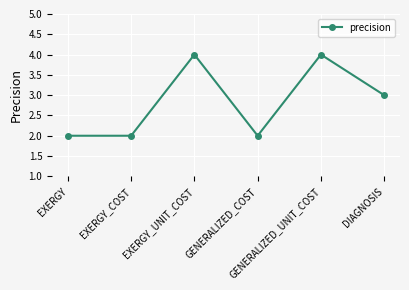

What is the maximum value shown in the chart?

4